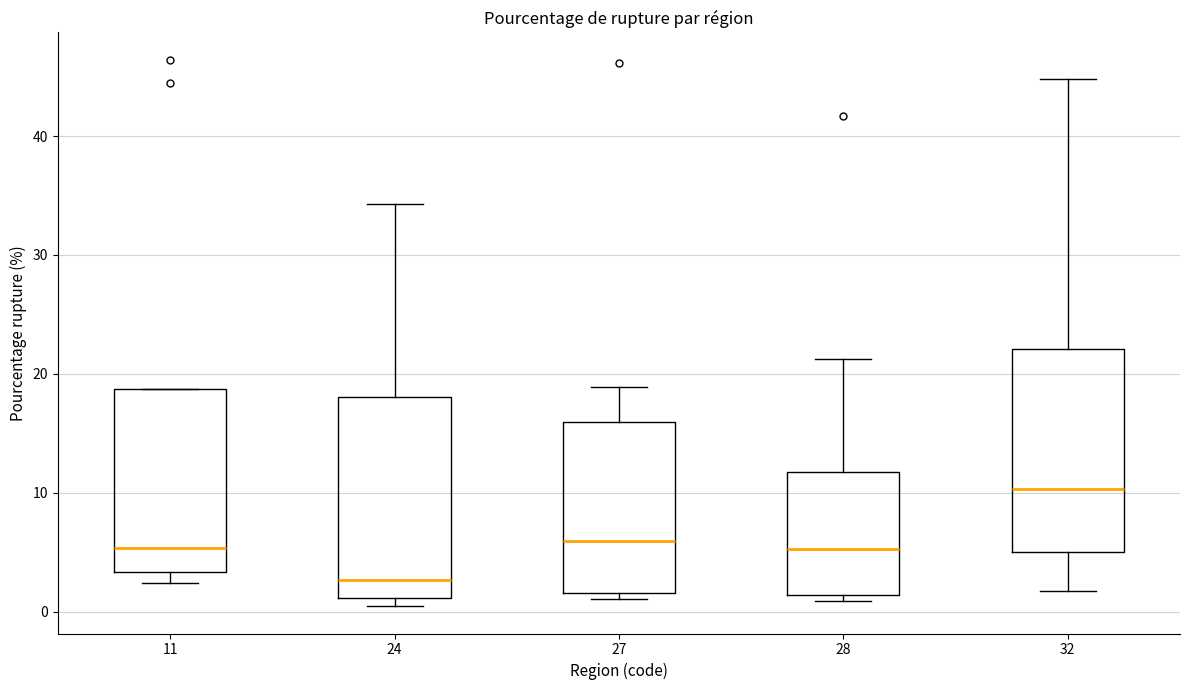

Reading left to right, read every box against the y-axis: the position of its median line, the range the box covers, and the ends of its whiskers. The values are not printed on the chart, so give them approximately, as read against the axis.

11: median 5, box 3 to 19, whiskers 2 to 19
24: median 3, box 1 to 18, whiskers 0 to 34
27: median 6, box 2 to 16, whiskers 1 to 19
28: median 5, box 1 to 12, whiskers 1 (just below the box's lower edge) to 21
32: median 10, box 5 to 22, whiskers 2 to 45